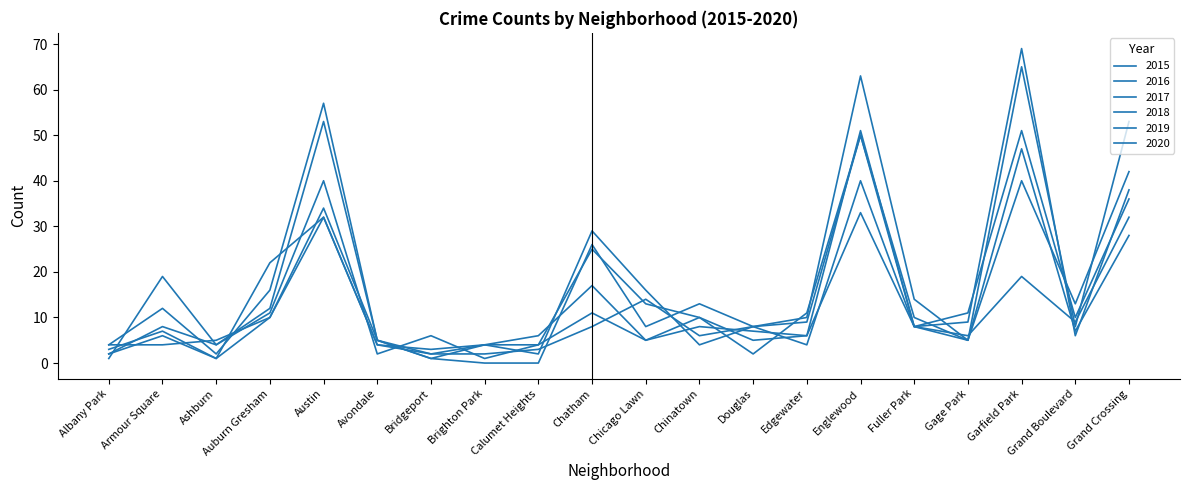

Rank the categories by 2016 value from lowest to highest.

Brighton Park, Albany Park, Avondale, Ashburn, Calumet Heights, Chicago Lawn, Gage Park, Bridgeport, Edgewater, Douglas, Armour Square, Chinatown, Fuller Park, Auburn Gresham, Chatham, Grand Boulevard, Austin, Garfield Park, Grand Crossing, Englewood